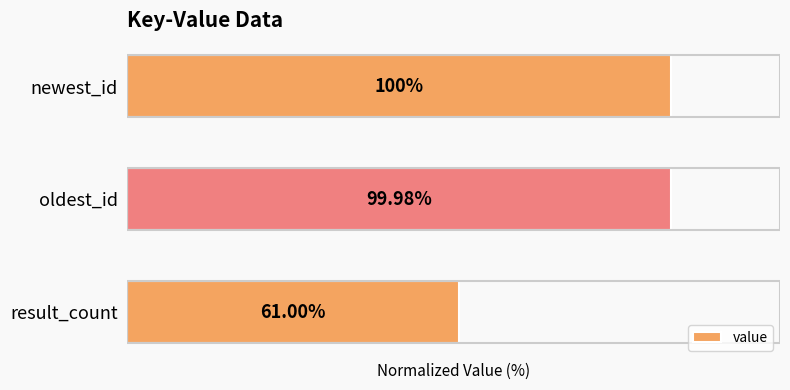

Between newest_id and oldest_id, which is larger?

newest_id